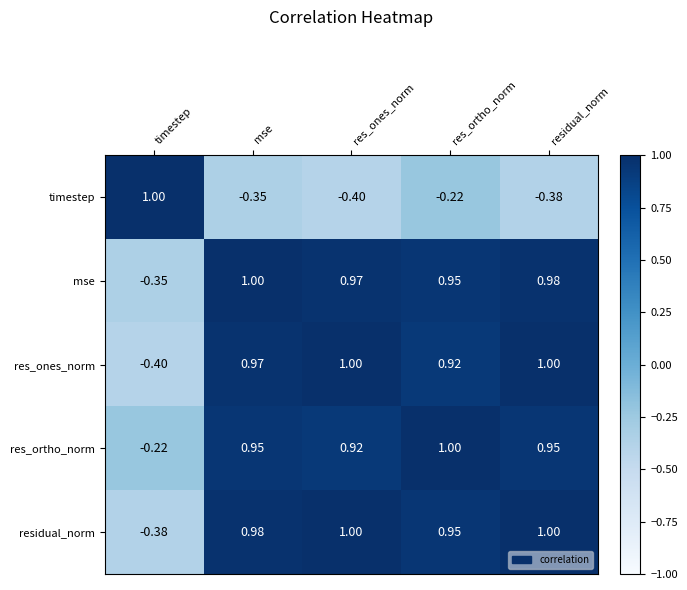

Between mse and res_ortho_norm, which series saw the biggest shift?

timestep